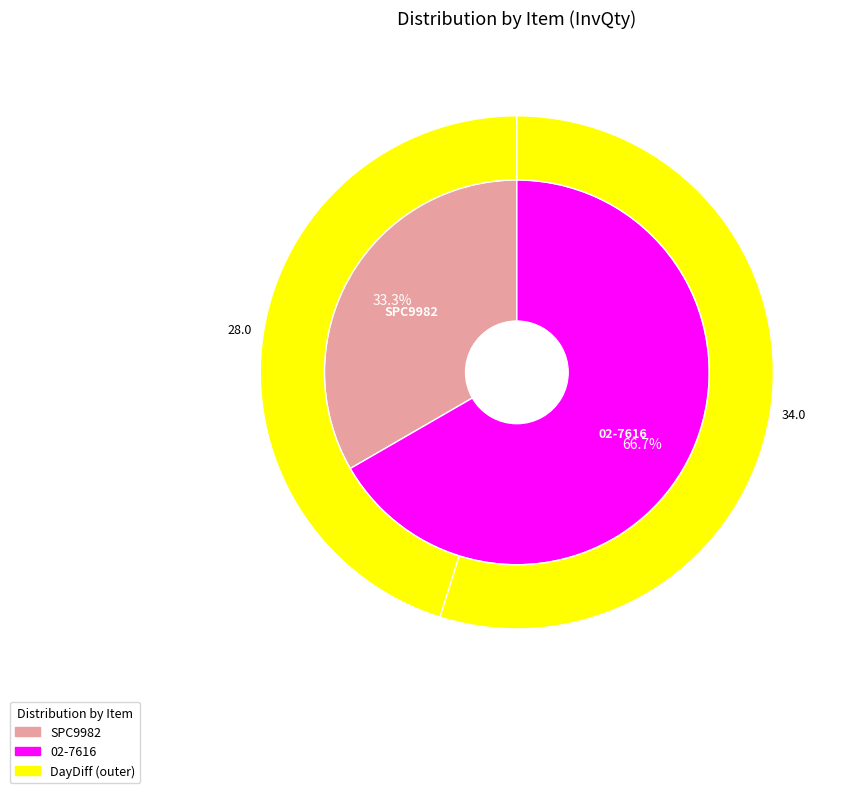

Is there any slice that represents more than half of the pie?

Yes